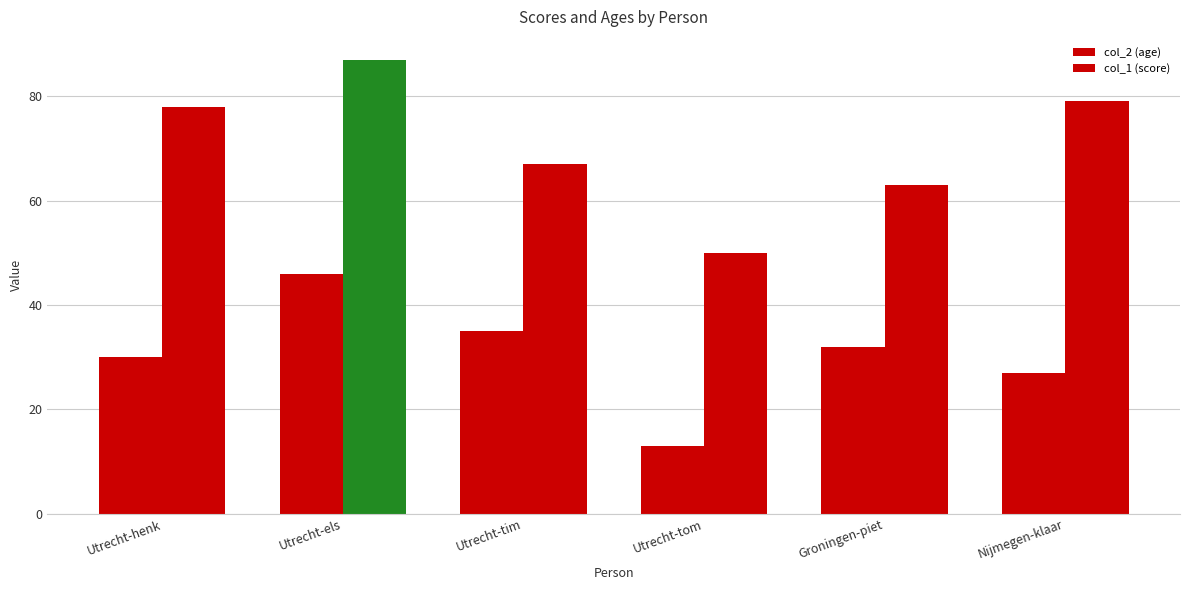

What is the minimum value for col_2 (age)?

13